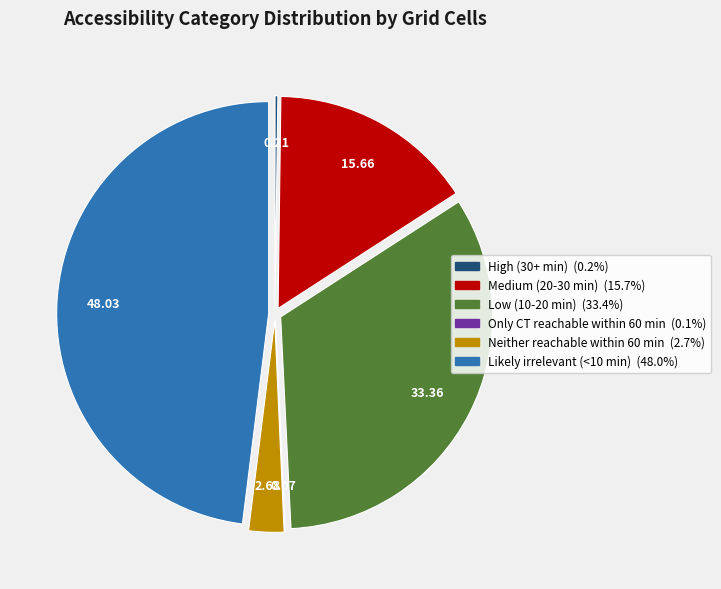

Combined, do Likely irrelevant (<10 min) and Low (10-20 min) account for over 50%?

Yes